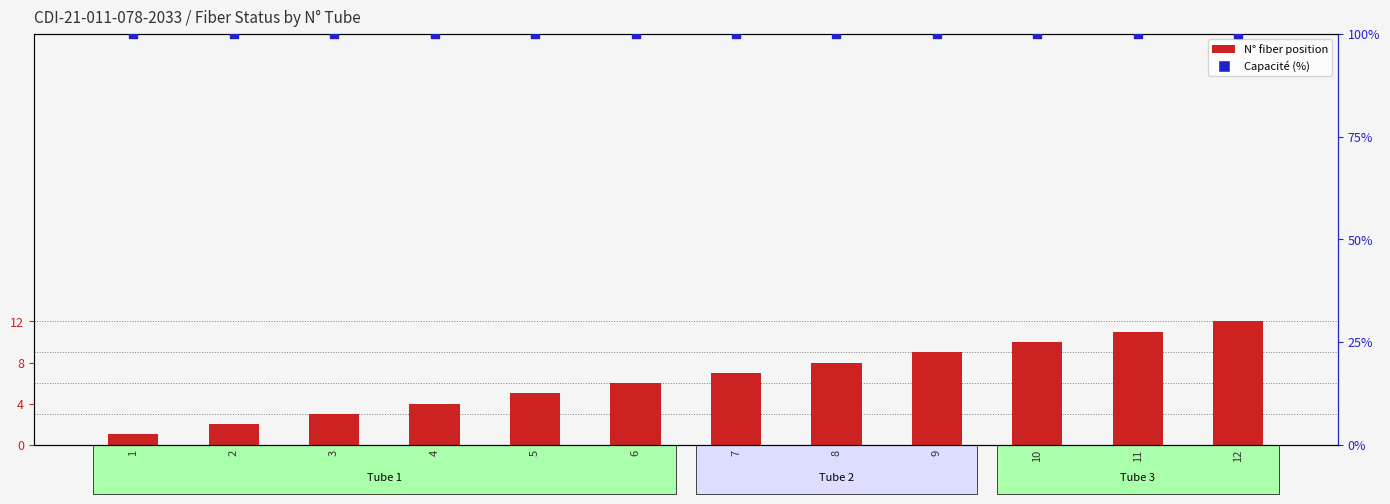

Which series contains the lowest Y value?

N° (fiber position)